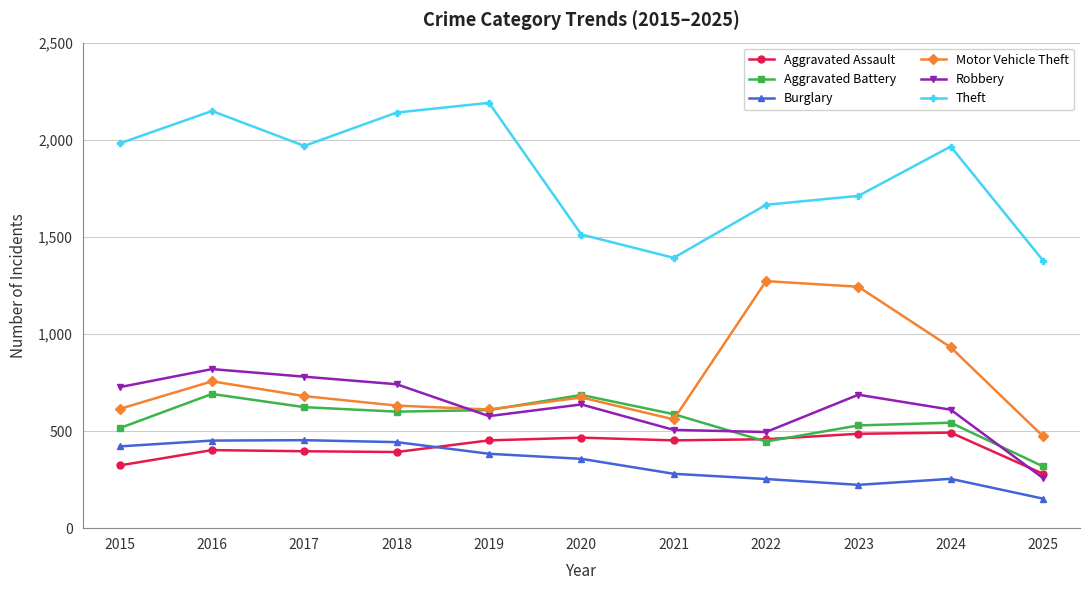

Which series has the largest total across all categories?

Theft